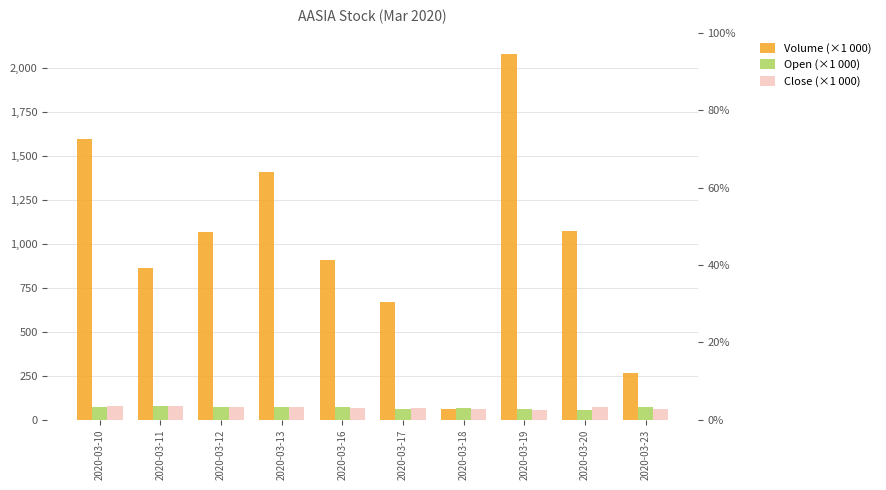

Which series has the widest spread of values?

Volume (×1 000)